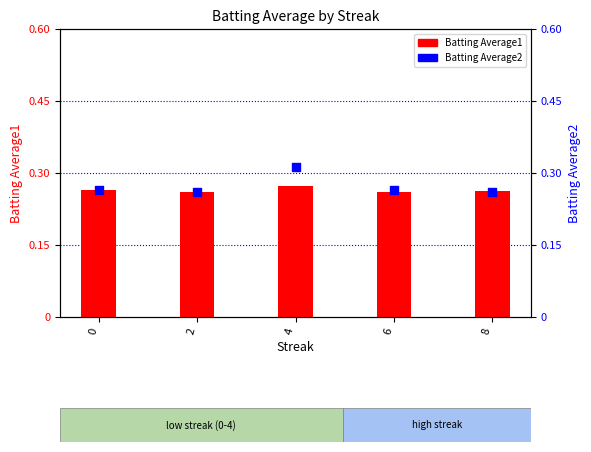

Which series has the widest spread of Y values?

Batting Average2